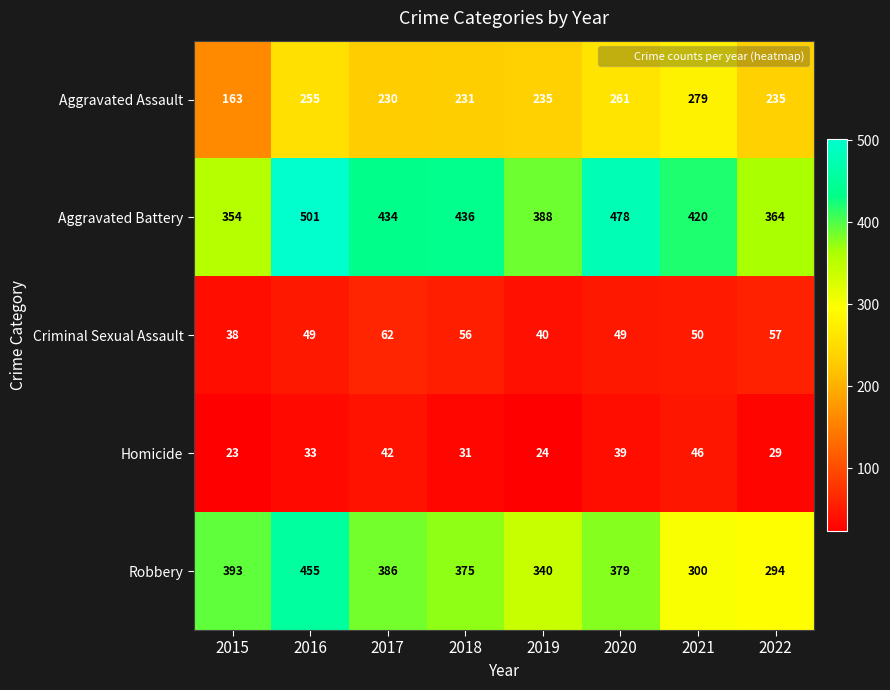

The Robbery series shows 501 at 2019. True or false?

False